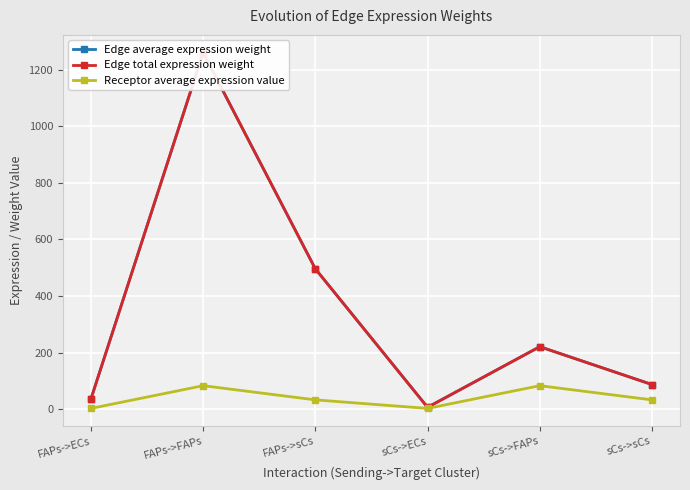

What is the label of the 1st point from the right?

sCs->sCs